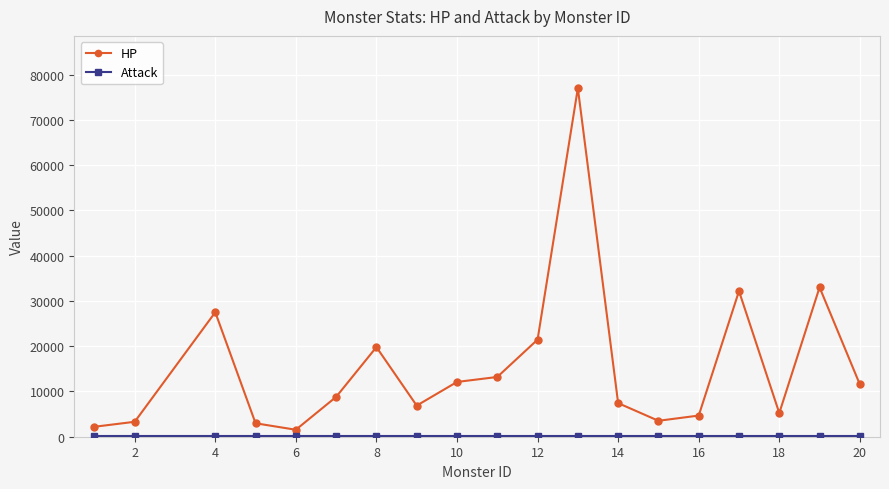

Which series has the widest spread of values?

HP